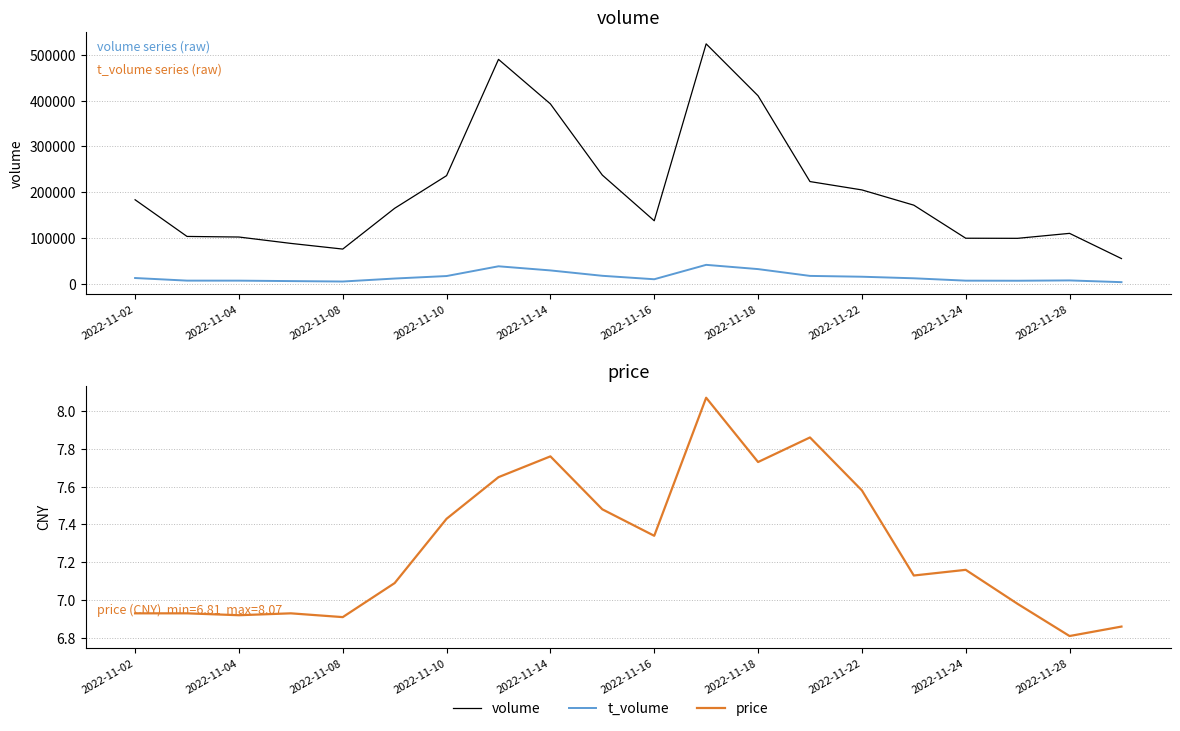

Reading left to right, extract all data points from this chart.

volume: 183656.0	103602.0	102325.0	88412.0	76016.0	165053.0	236298.0	490102.0	392898.0	237484.0	137819.0	523956.0	410609.0	223370.0	205155.0	171869.0	99700.0	99484.0	110319.0	55279.0
t_volume: 12831.0	7151.0	7100.0	6134.0	5203.0	11715.0	17155.0	38442.0	29425.0	17689.0	10161.0	41589.0	32306.0	17457.0	15667.0	12251.0	7085.0	6912.0	7584.0	3808.0
price: 6.9	6.9	6.9	6.9	6.9	7.1	7.4	7.7	7.8	7.5	7.3	8.1	7.7	7.9	7.6	7.1	7.2	7.0	6.8	6.9